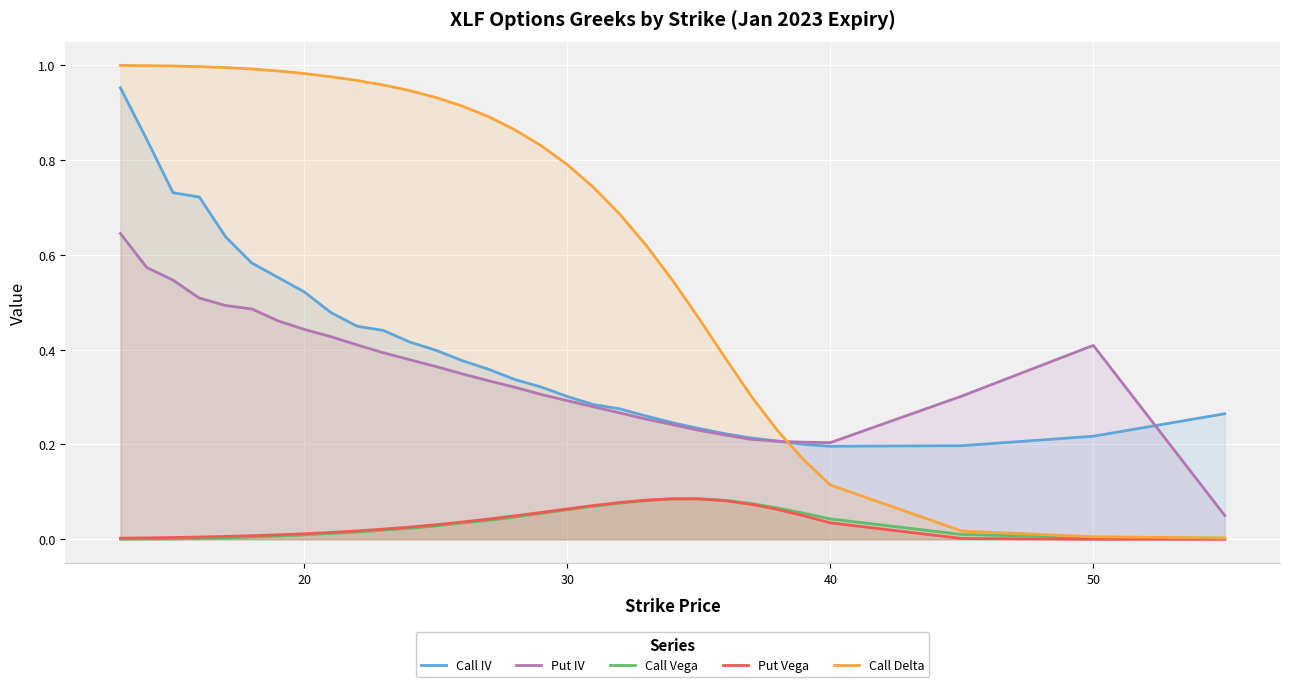

True or false: Put Vega and Call Delta intersect in this chart.

False